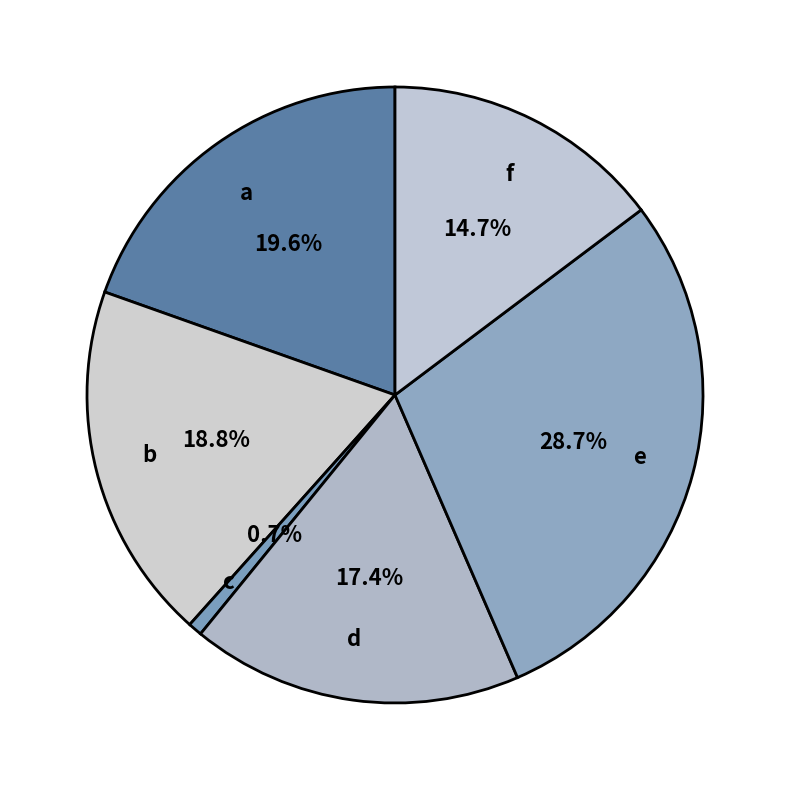

To the nearest percent, what portion does d represent?

17%